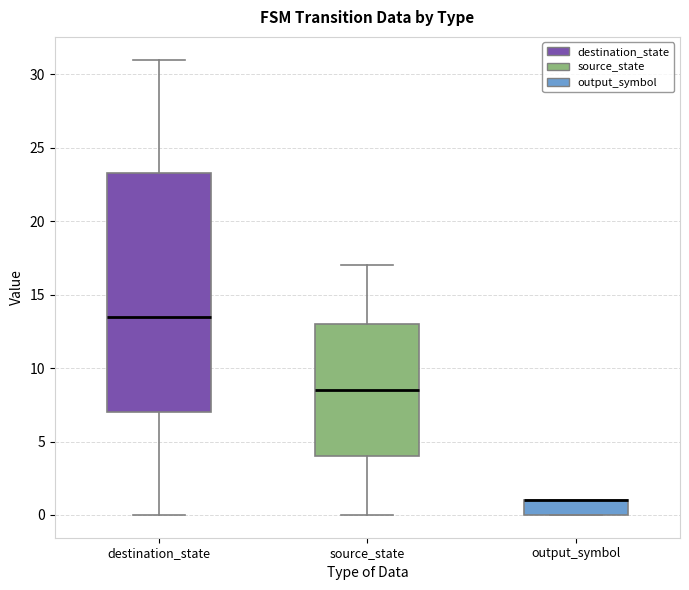

Reading left to right, read every box against the y-axis: the position of its median line, the range the box covers, and the ends of its whiskers. The values are not printed on the chart, so give them approximately, as read against the axis.

destination_state: median 13.5, box 7.0 to 23.5, whiskers 0.0 to 31.0
source_state: median 8.5, box 4.0 to 13.0, whiskers 0.0 to 17.0
output_symbol: median 1.0 (drawn on the box's upper edge), box 0.0 to 1.0, whiskers 0.0 to 1.0